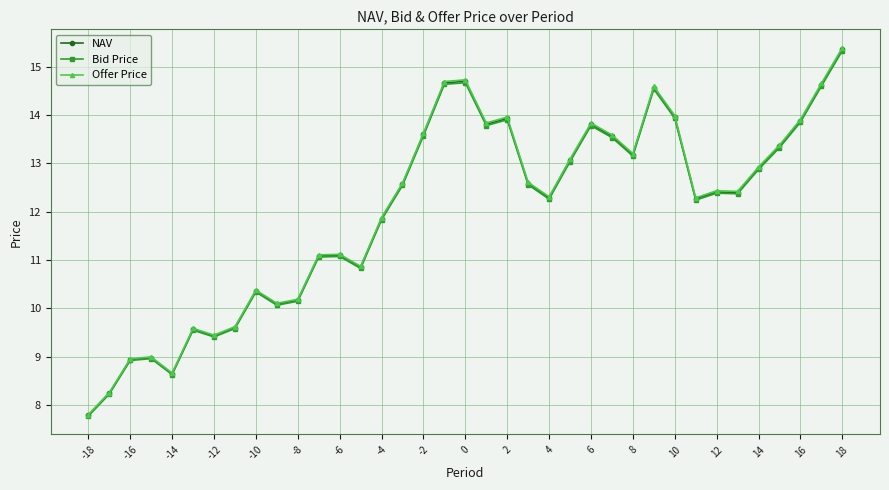

Which series has the widest spread of values?

Offer Price